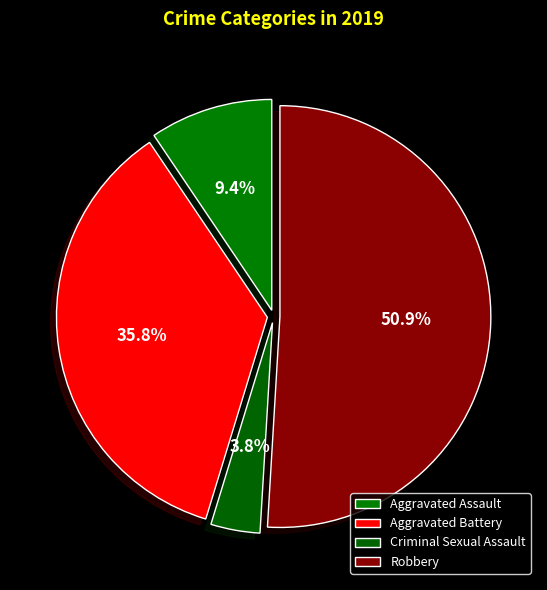

To the nearest percent, what is the difference between the largest and smallest slice percentages?

47%